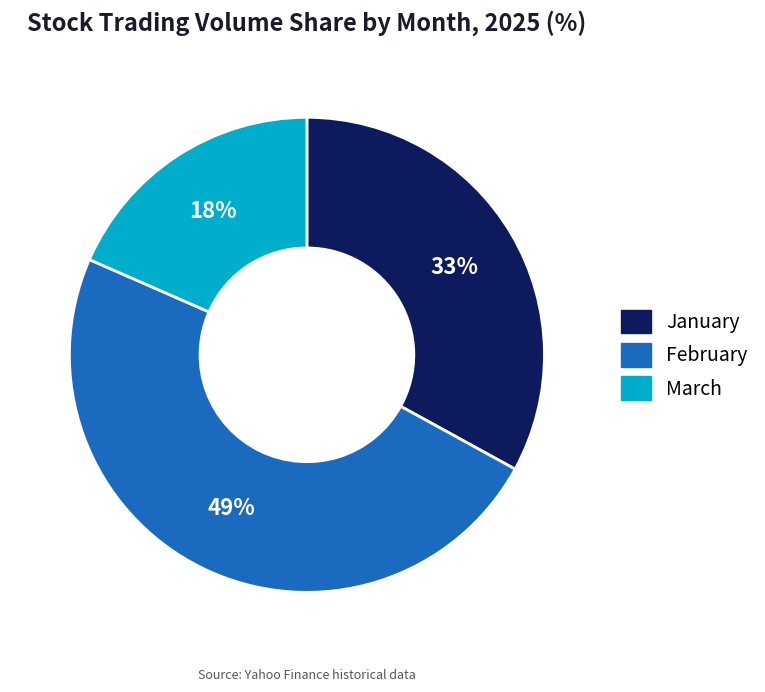

Which slice is the smallest?

March